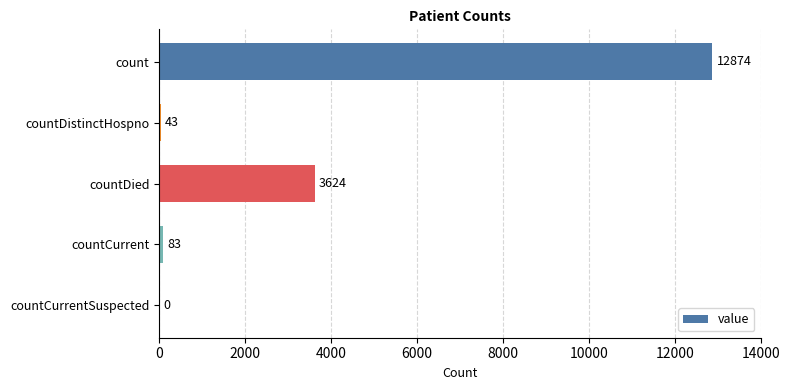

At which label is the value closest to 6437?

countDied